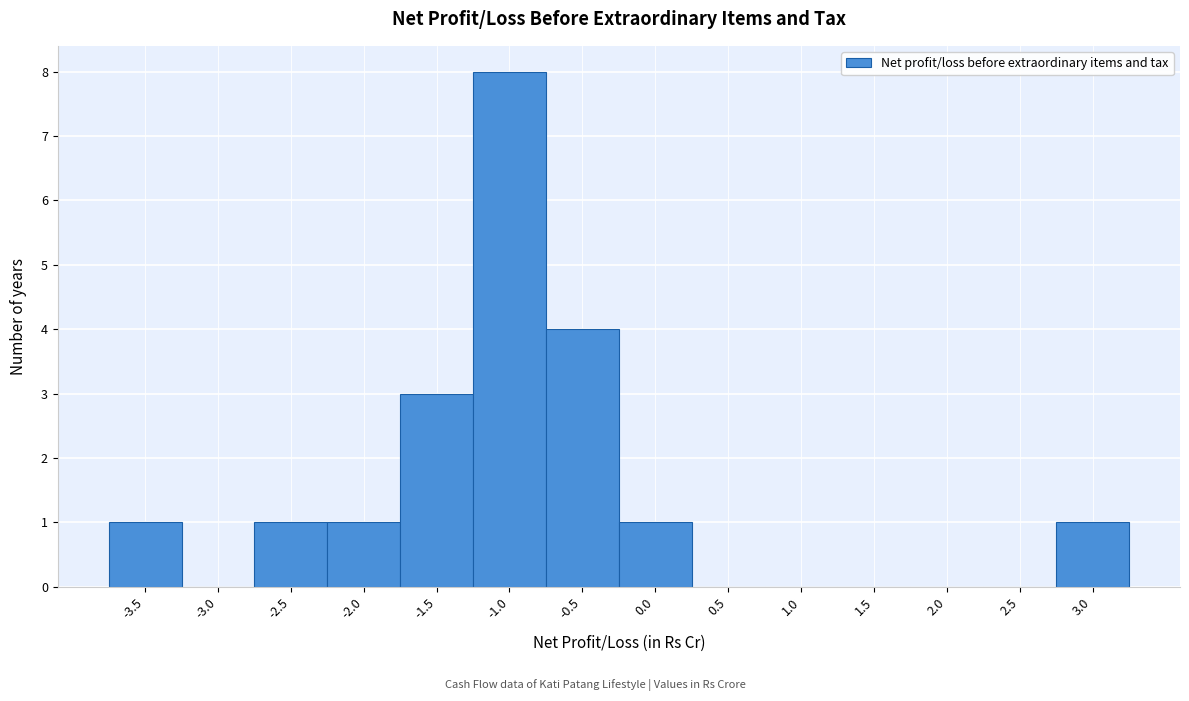

Reading left to right, extract all data points from this chart.

-3.5=1	-3.0=0	-2.5=1	-2.0=1	-1.5=3	-1.0=8	-0.5=4	0.0=1	0.5=0	1.0=0	1.5=0	2.0=0	2.5=0	3.0=1